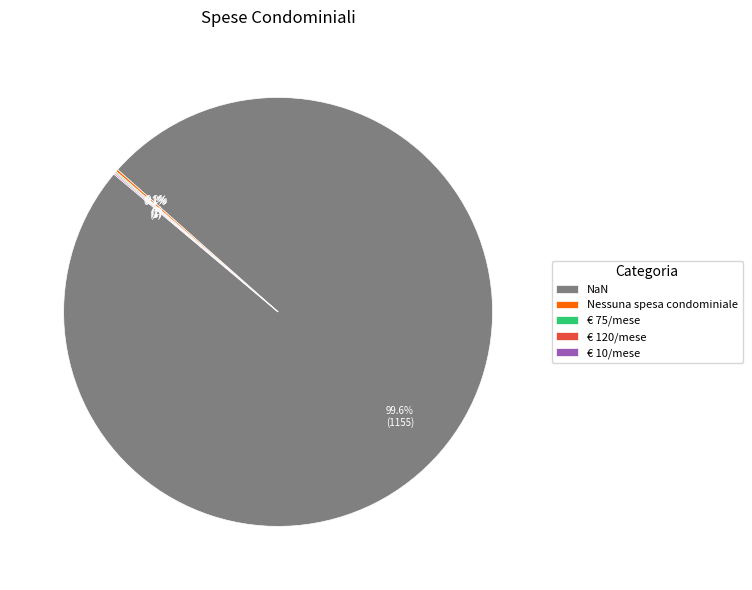

Does NaN represent more than half of the total?

Yes